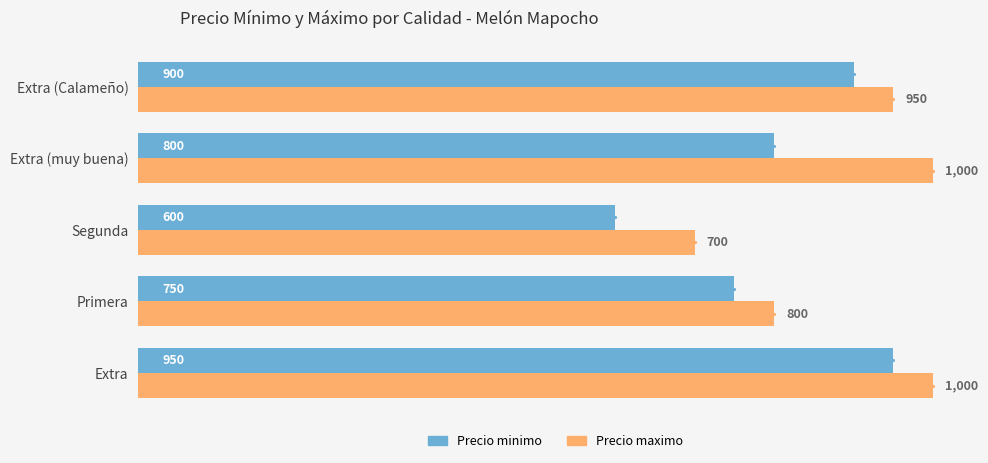

At which label is Precio maximo closest to 850?

Primera